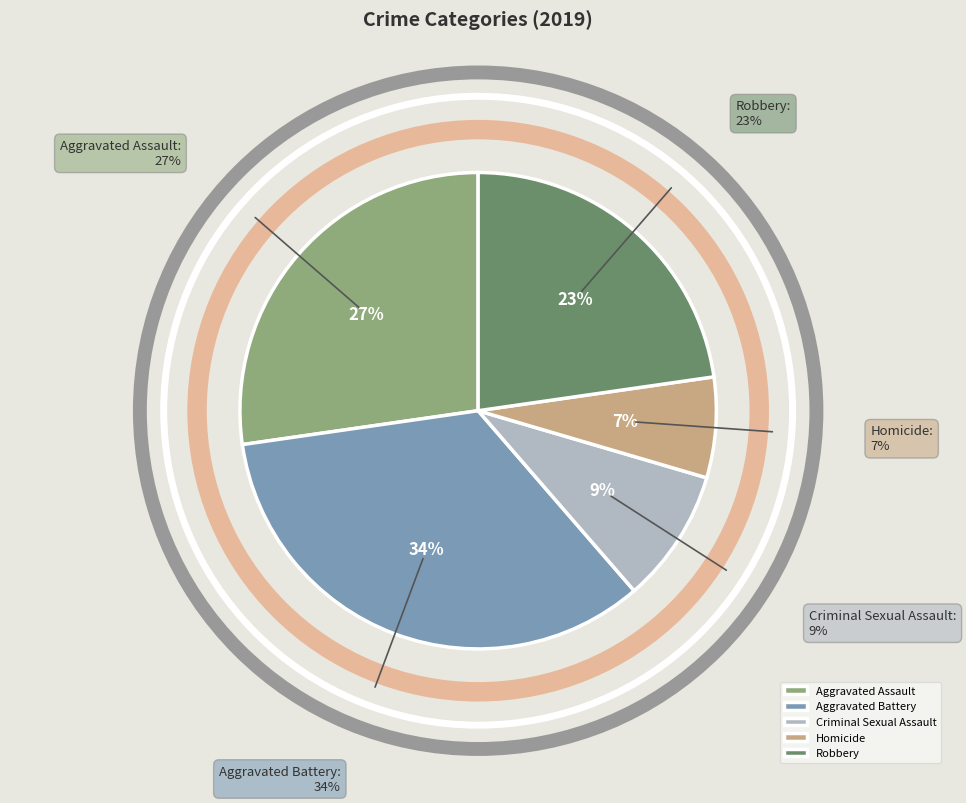

Which has a higher value, Aggravated Battery or Criminal Sexual Assault?

Aggravated Battery